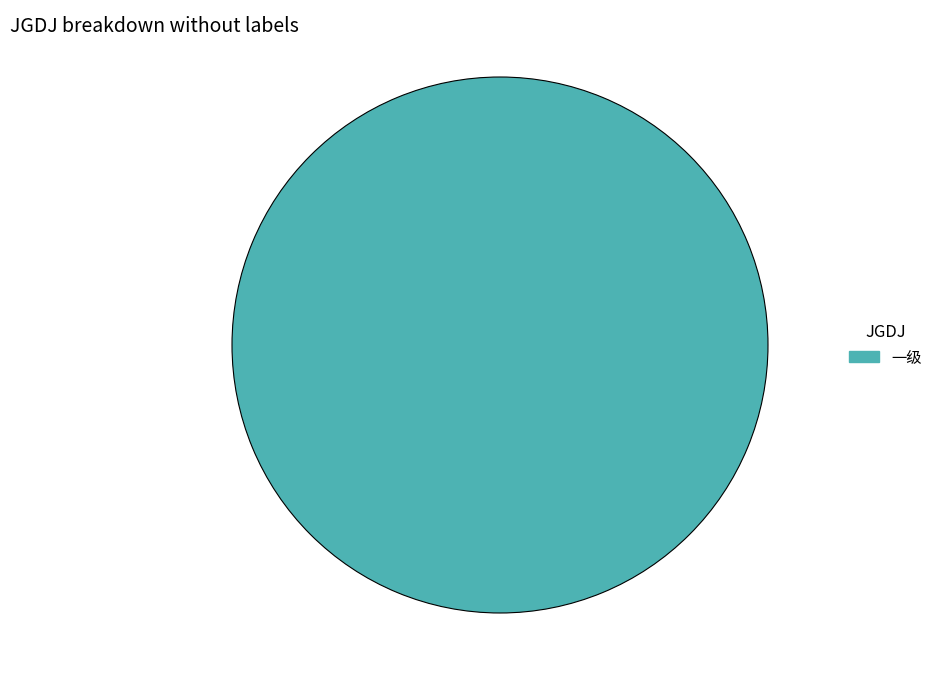

How many segments does this pie chart have?

1